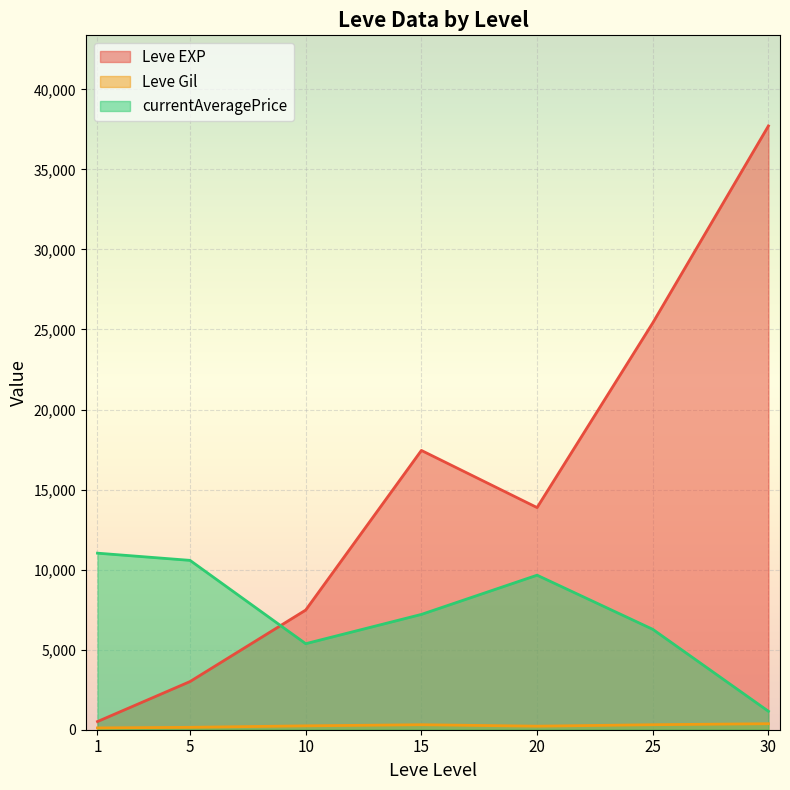

Where do Leve EXP and currentAveragePrice first cross each other?

5 and 10